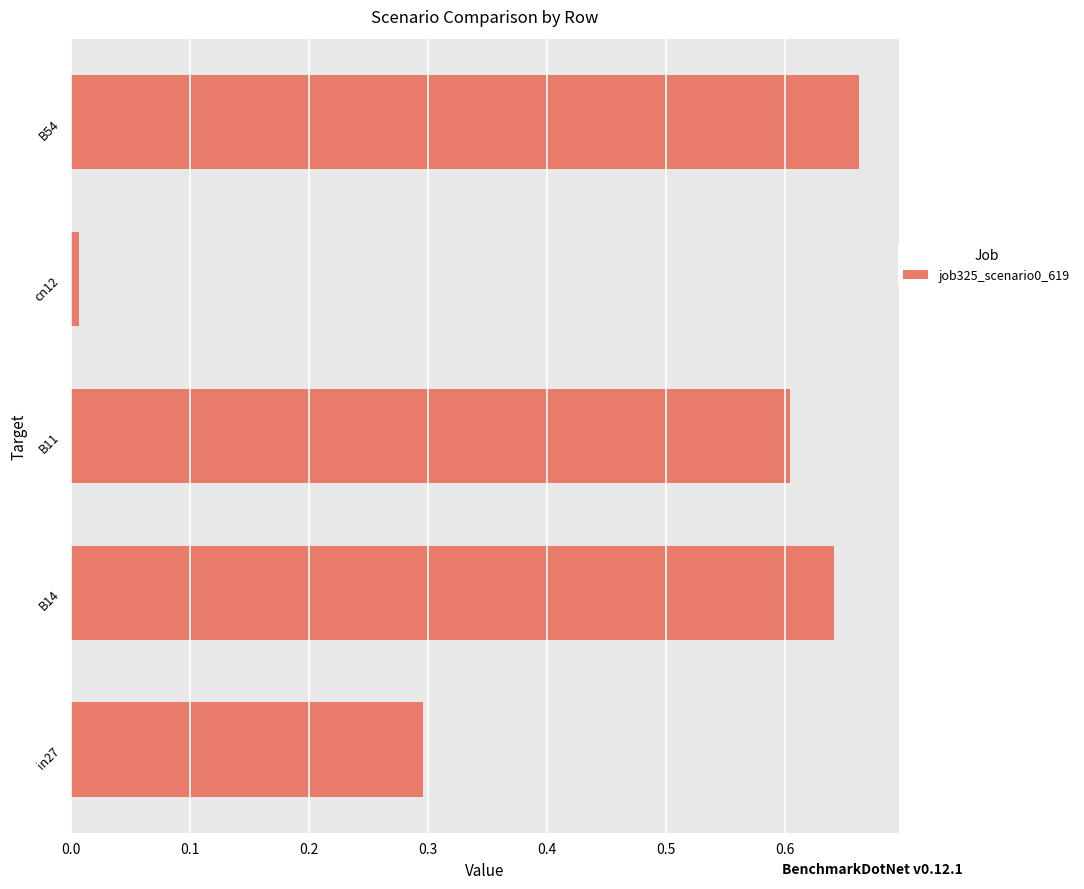

List the labels in order of value, largest first.

B54, B14, B11, in27, cn12